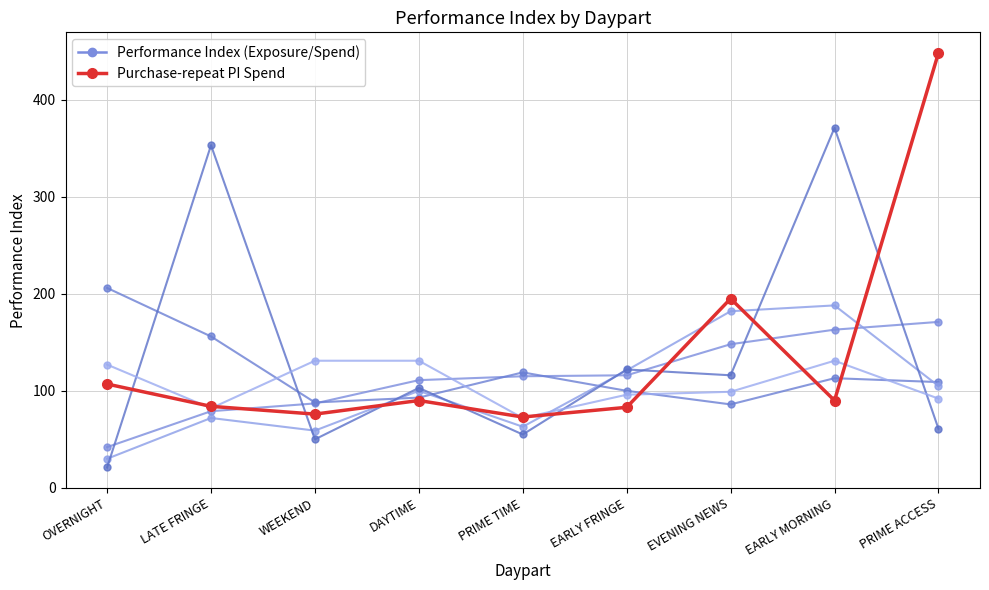

How many lines are shown in the chart?

2